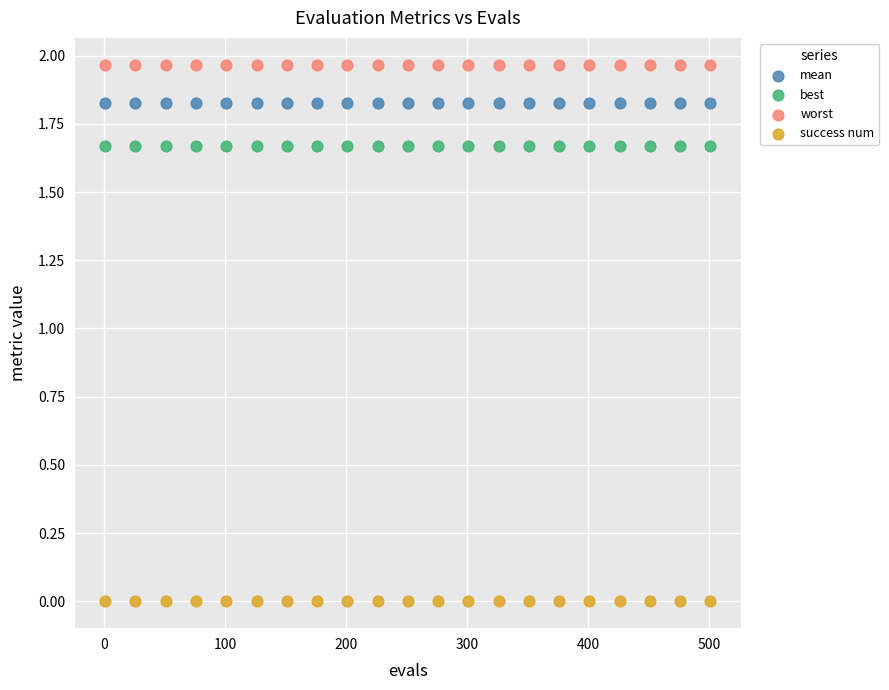

Which series contains the lowest Y value?

success num